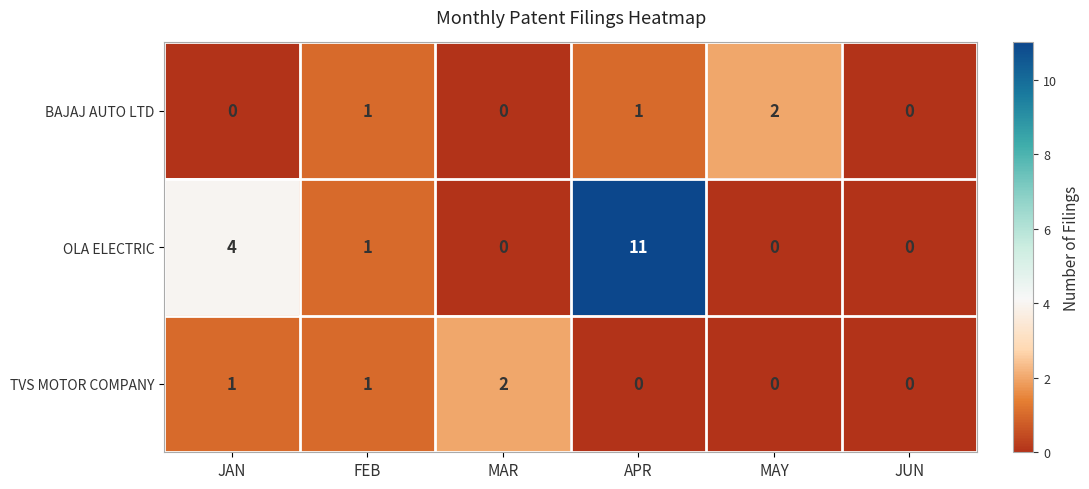

What is the difference between the OLA ELECTRIC values at JUN and APR?

11